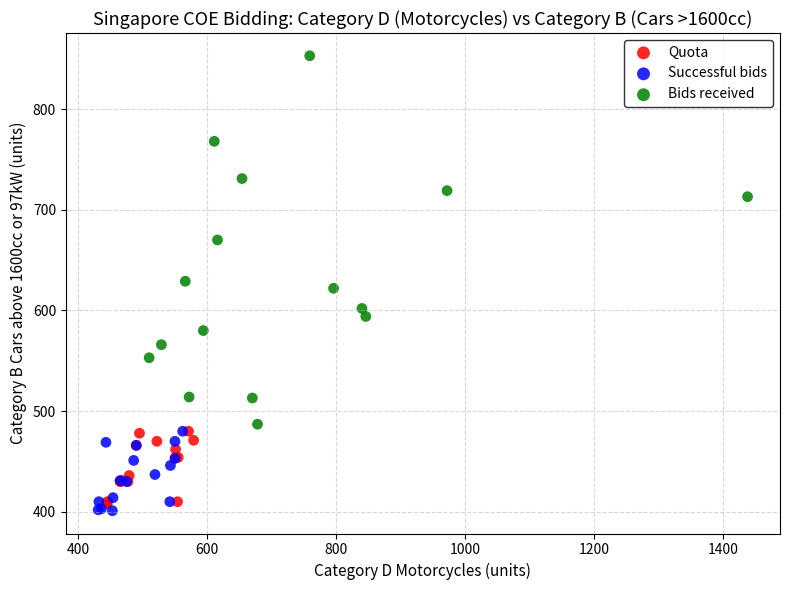

Which series contains the lowest Y value?

Successful bids